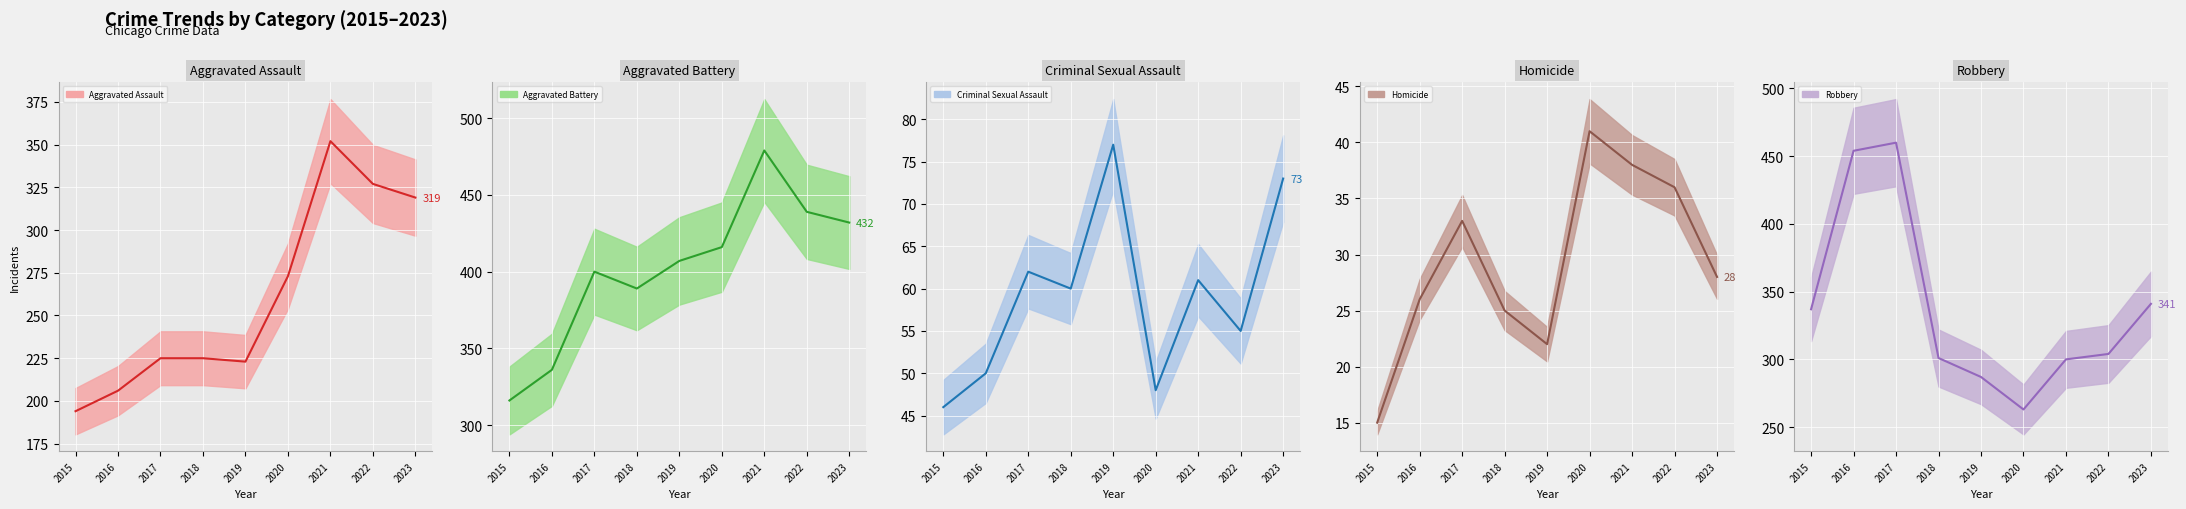

What are all the series names shown in the legend?

Aggravated Assault (line), Aggravated Battery (line), Criminal Sexual Assault (line), Homicide (line), Robbery (line)